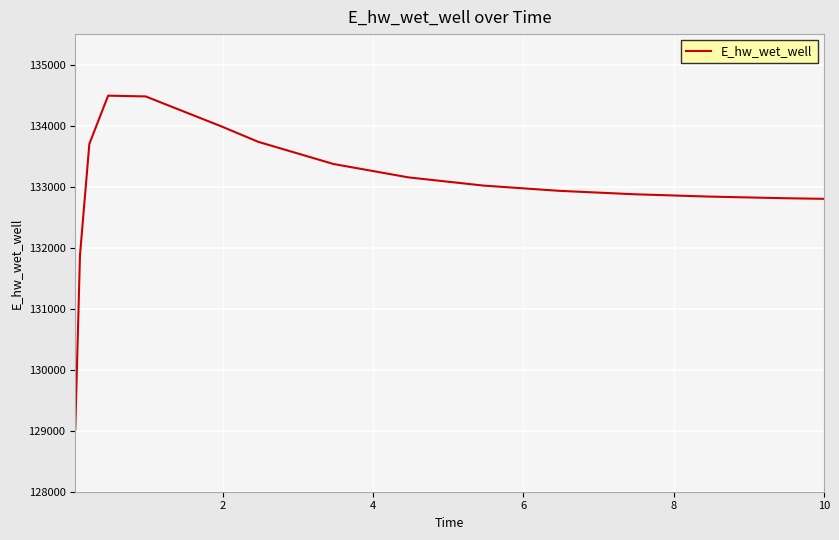

Does the chart display data point markers on the line(s)?

No